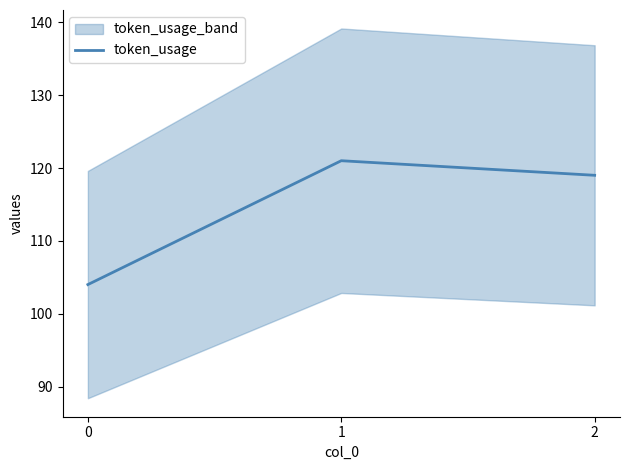

What is the sum of the values at 0 and 1?

225